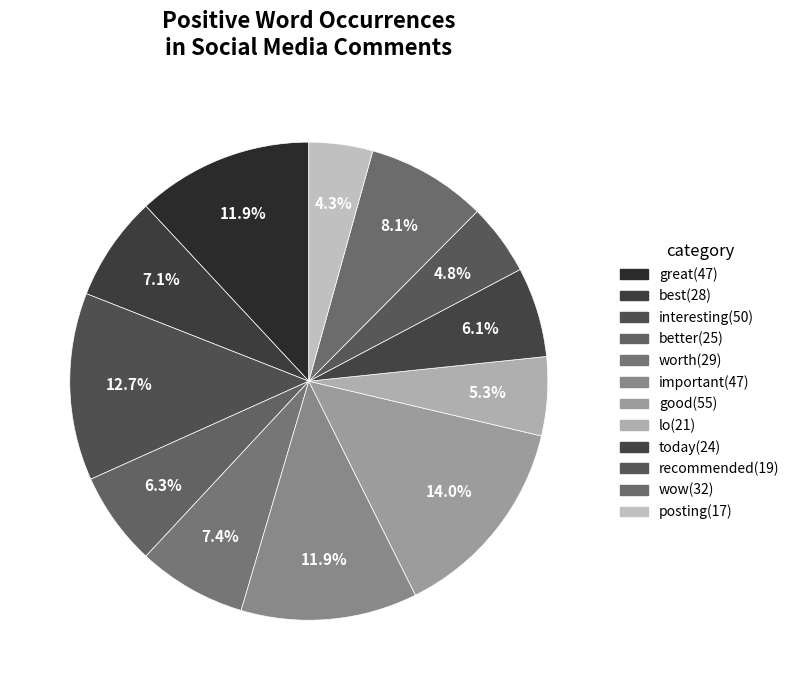

Which category has the smallest portion of the pie?

posting